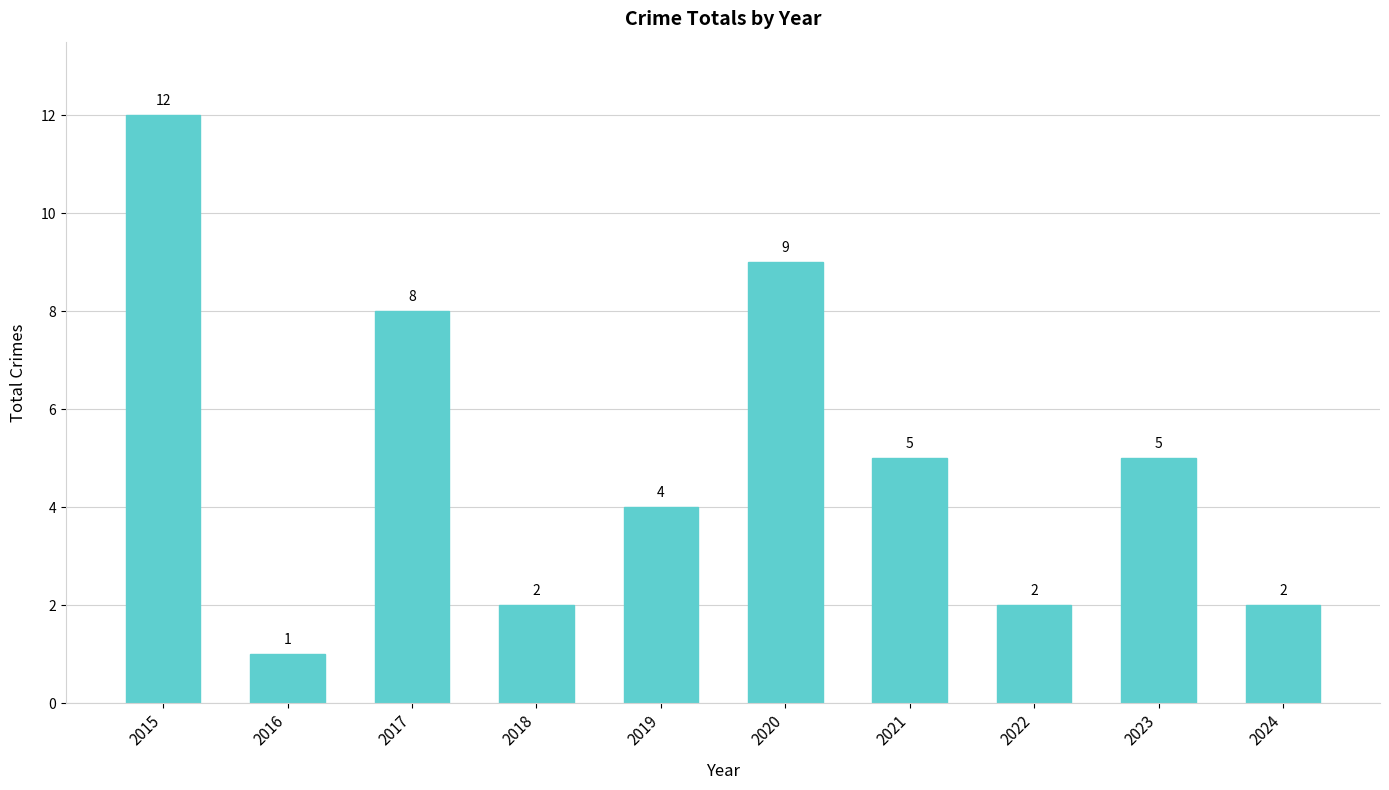

How many data points are less than 5?

5